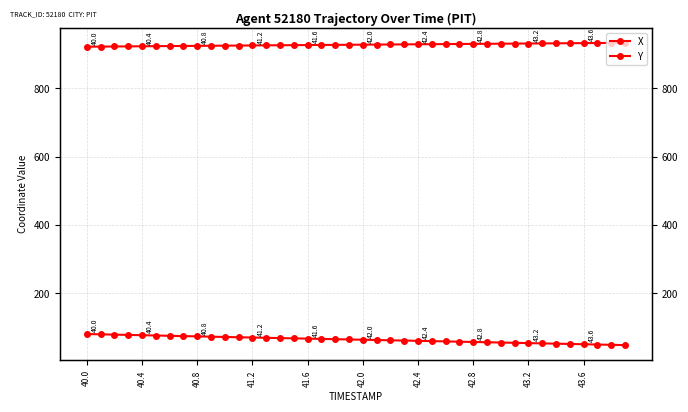

What is the minimum value shown in the chart?

48.0